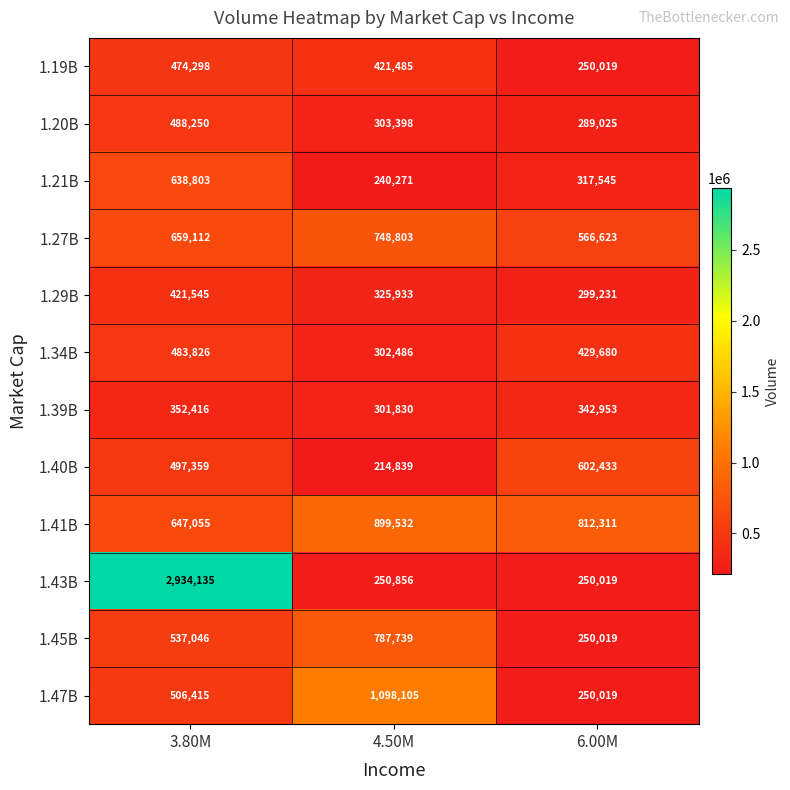

What is the lowest value of the 1.34B series?

302486